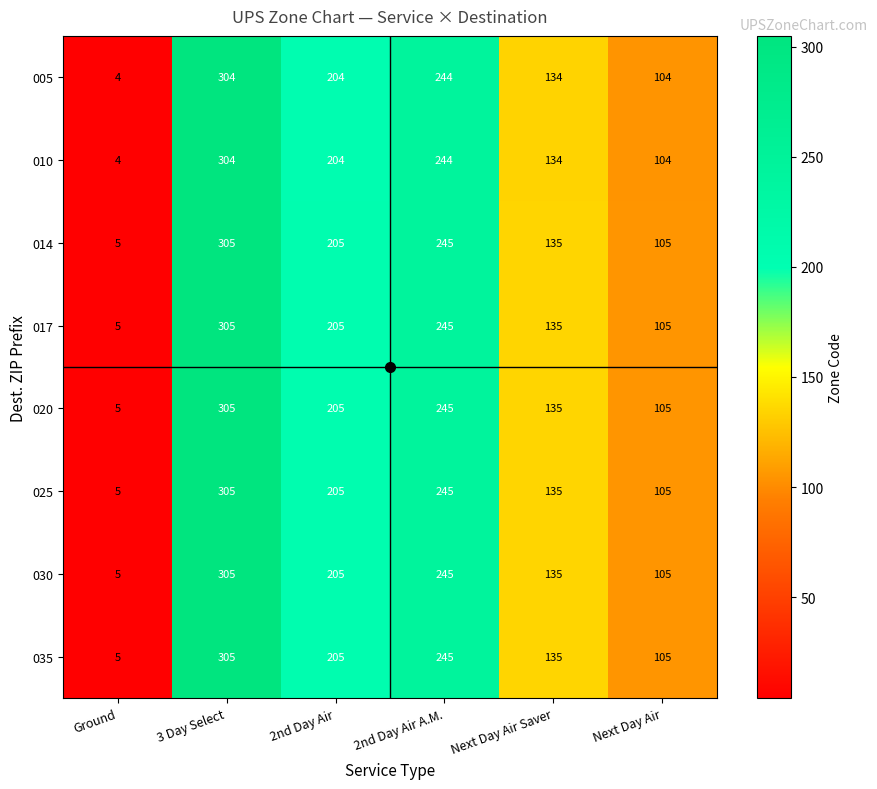

At which category does the chart reach its minimum across all series?

Ground